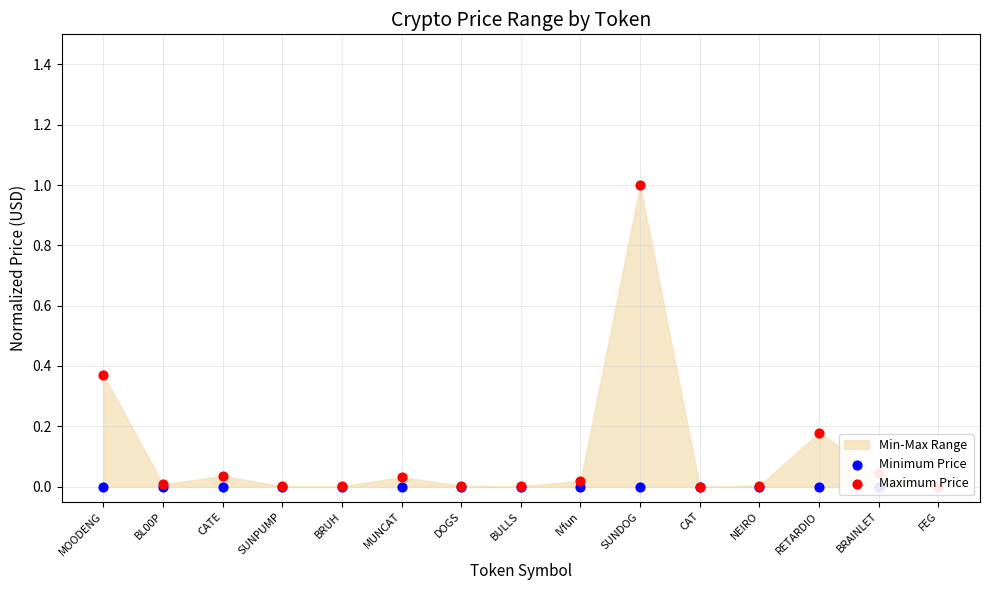

Which series has the largest Y range (max minus min)?

Maximum Price